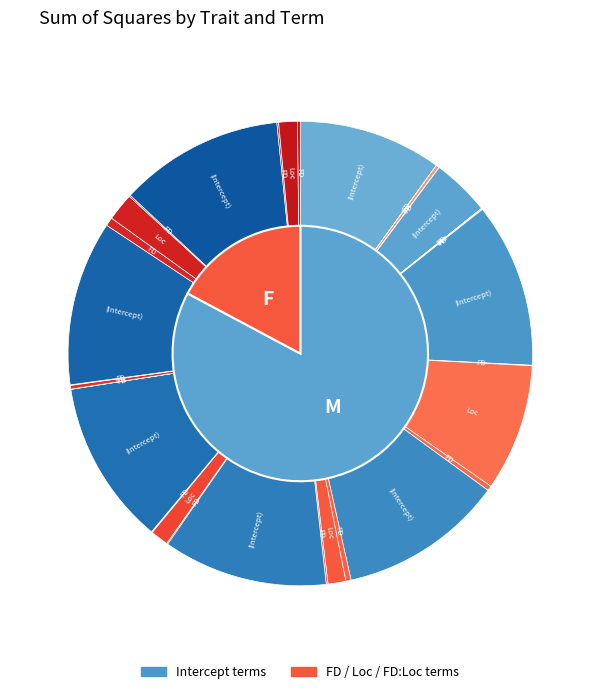

What portion of the pie excludes Ca:FD:Loc?

100.0%